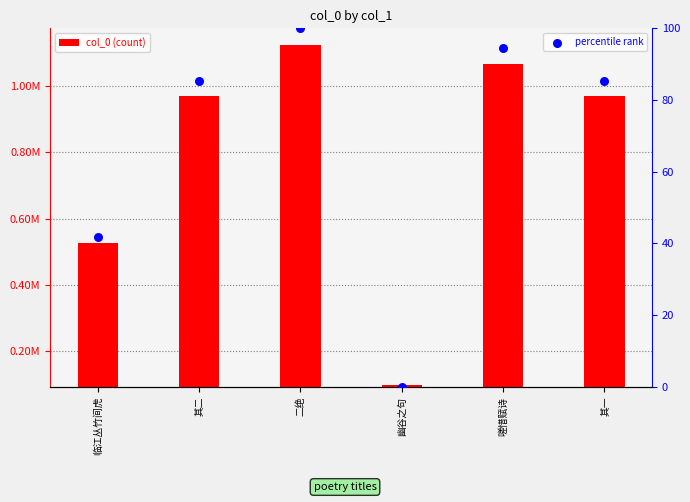

Between 二绝 and 其一, which is larger?

二绝